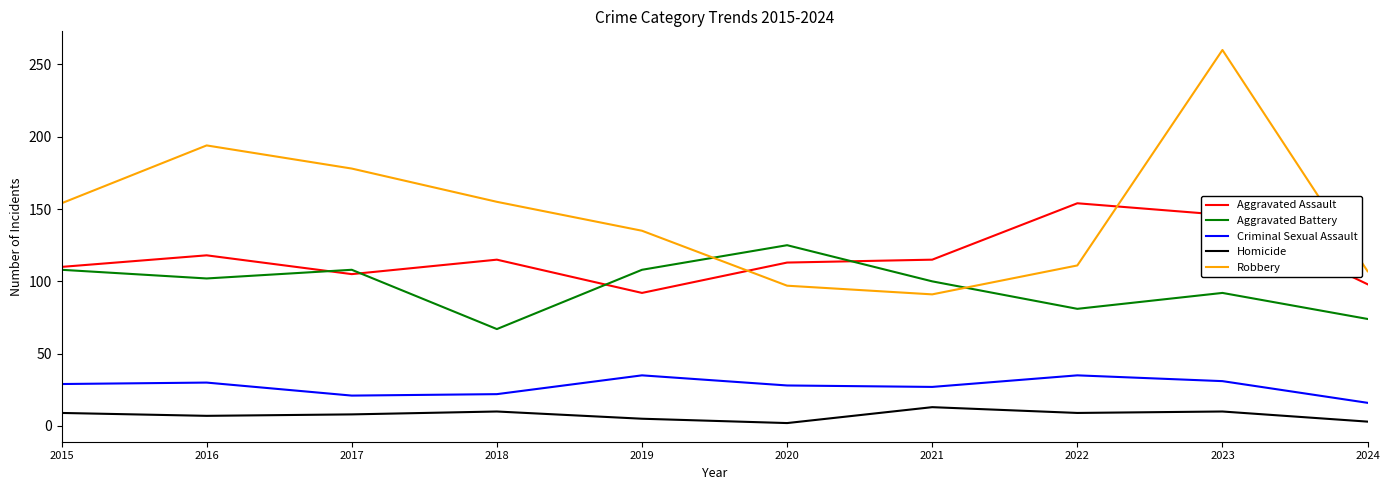

What is the minimum value for Aggravated Battery?

67